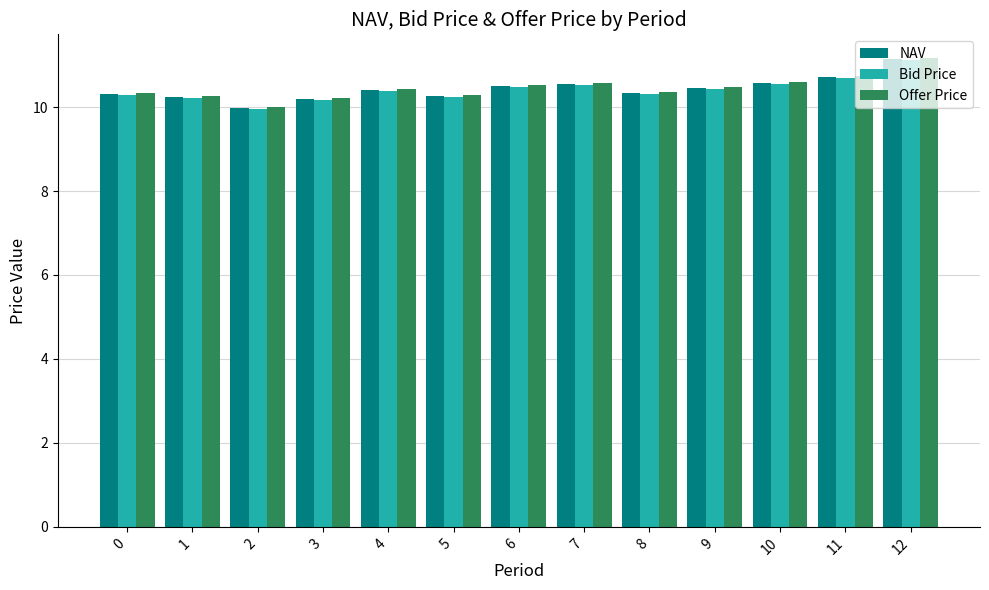

What is the highest value of the Bid Price series?

11.1